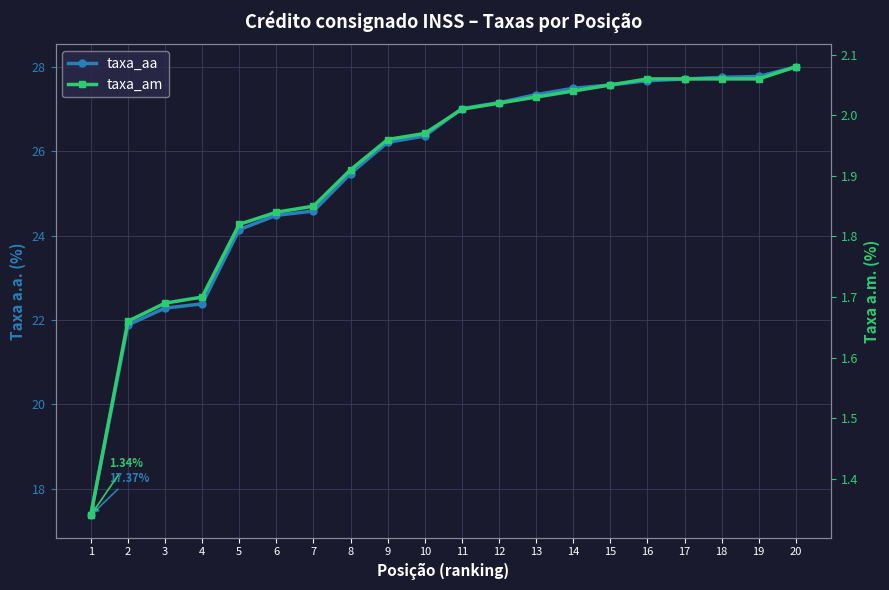

At which category is the sum across all series the highest?

20